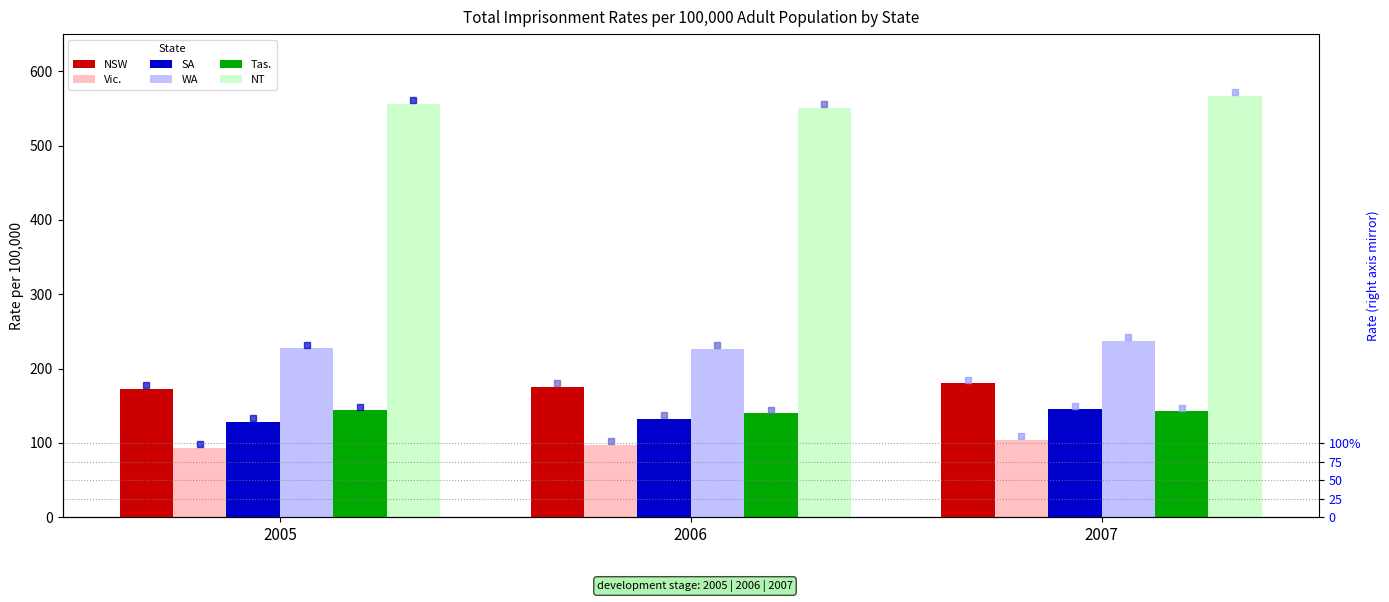

Which category has the lowest value in the NSW series?

2005